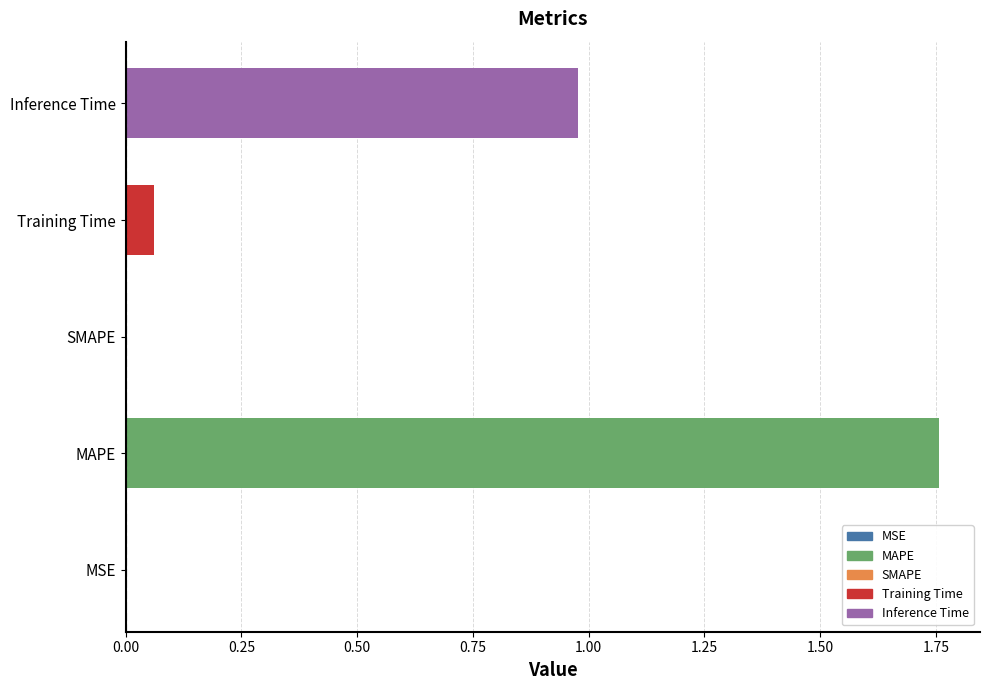

At which category does the chart reach its minimum across all series?

SMAPE